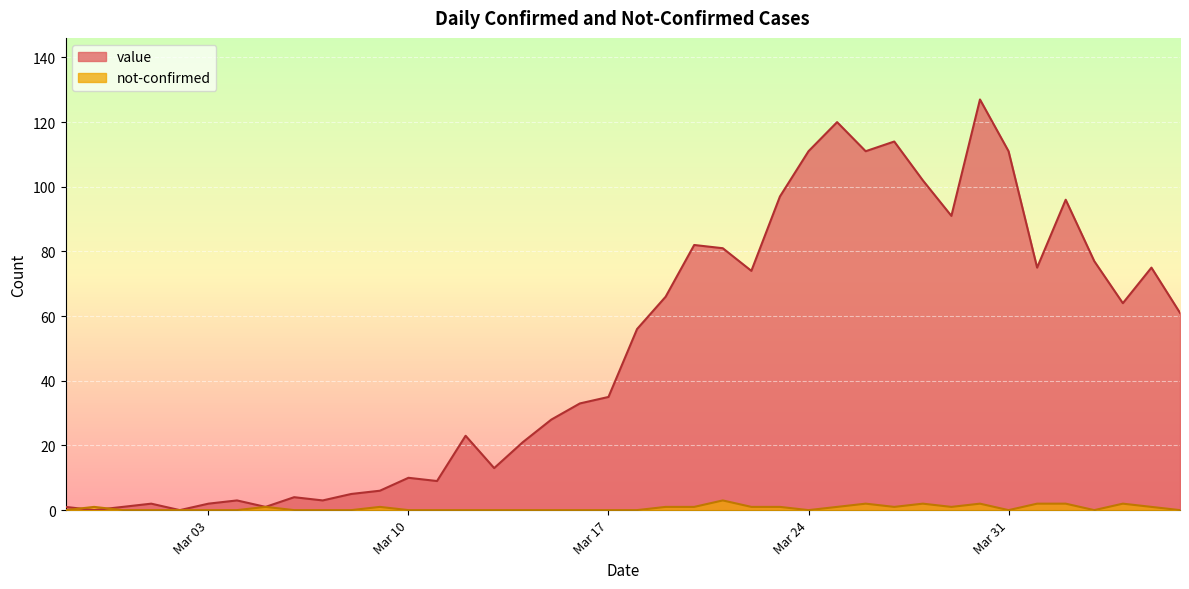

List the series in order of their overall mean, highest first.

value, not-confirmed